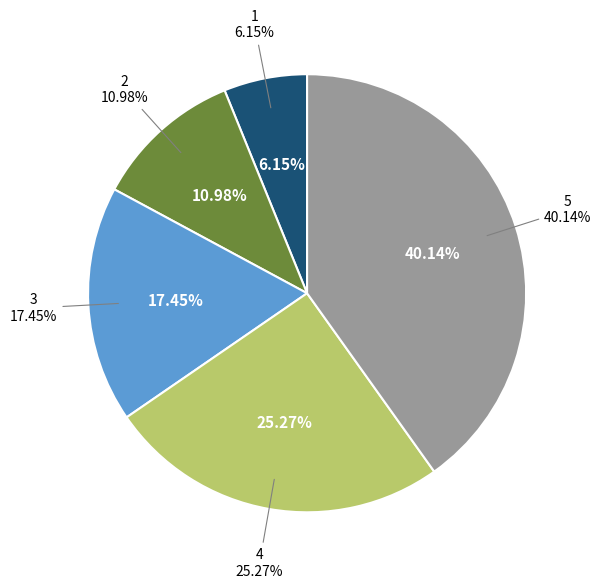

Rank the categories by value from highest to lowest.

5, 4, 3, 2, 1